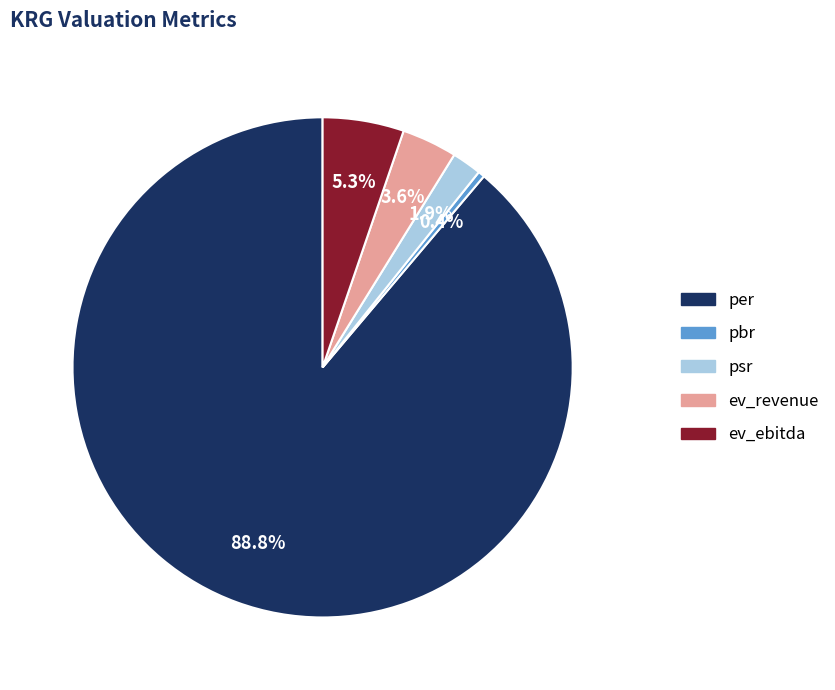

Which has a higher value, pbr or ev_ebitda?

ev_ebitda